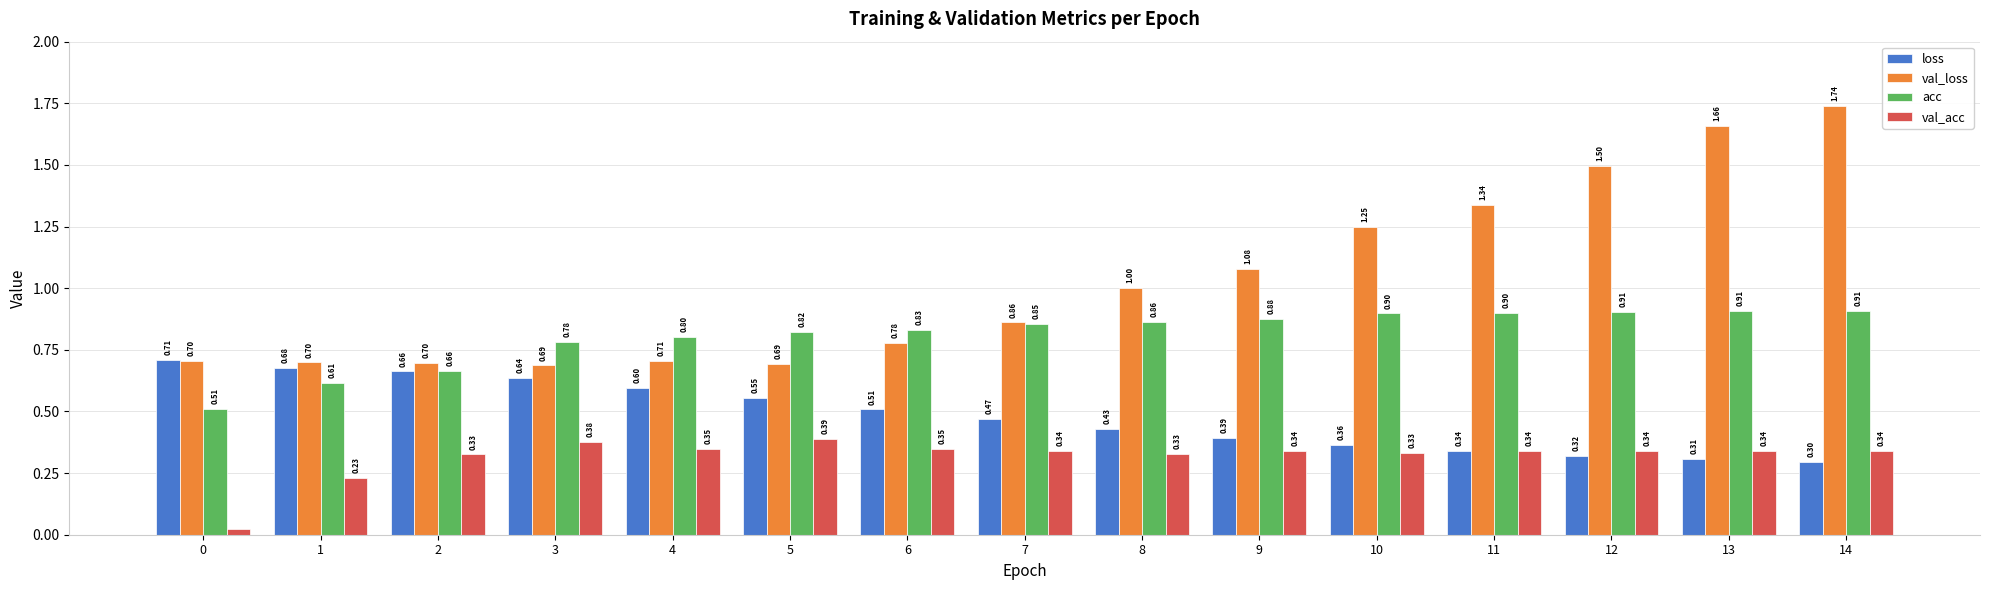

List the series in order of their peak value, lowest first.

val_acc, loss, acc, val_loss